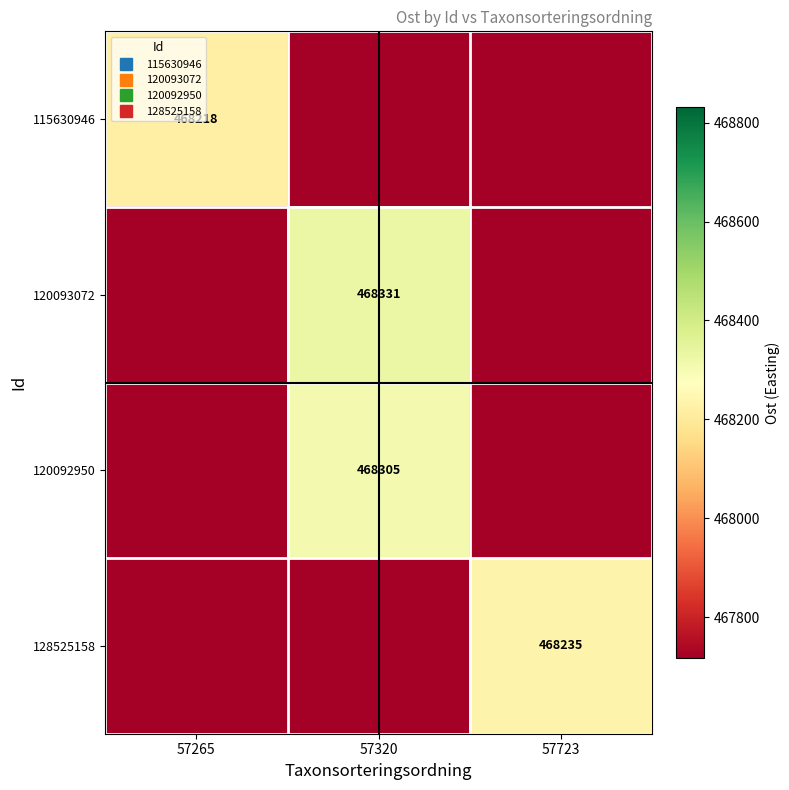

List the series in order of their overall mean, highest first.

120093072, 120092950, 128525158, 115630946